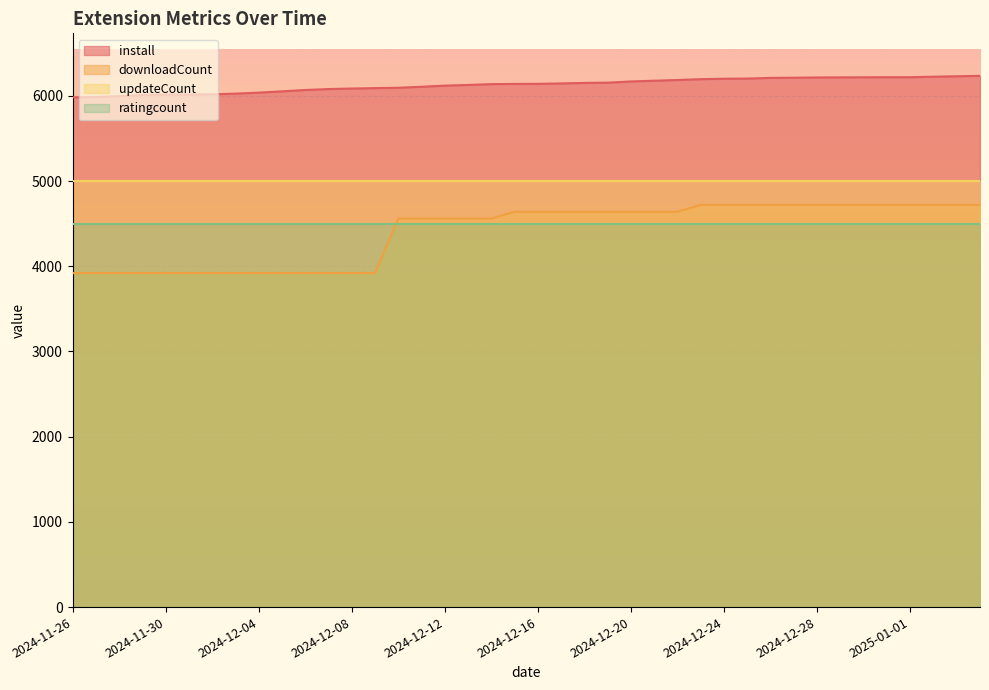

Which series changed the most between 2024-12-03 and 2024-12-20?

downloadCount